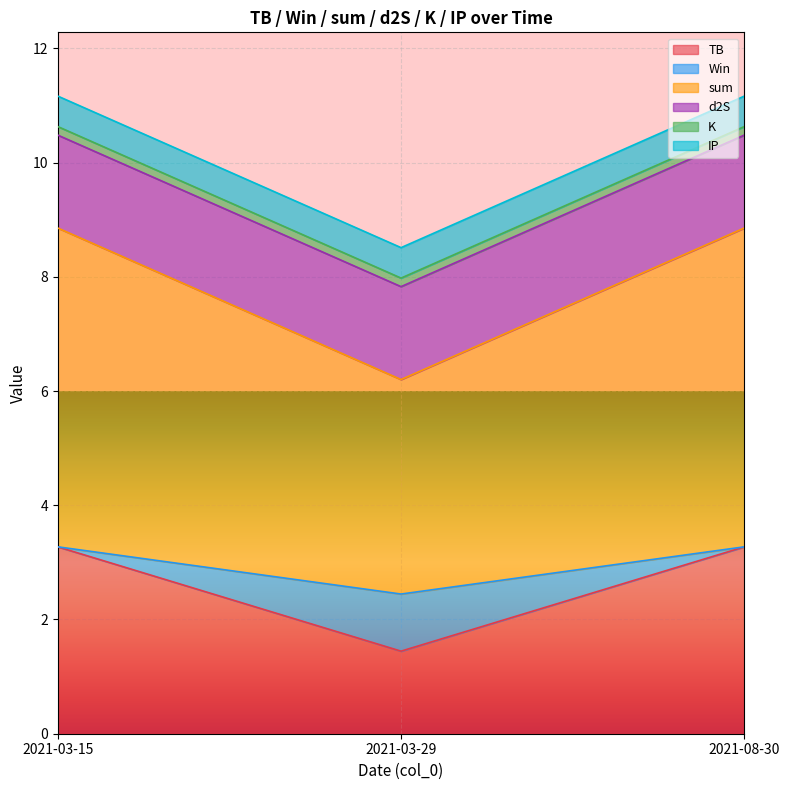

What is the lowest value of the TB series?

1.4